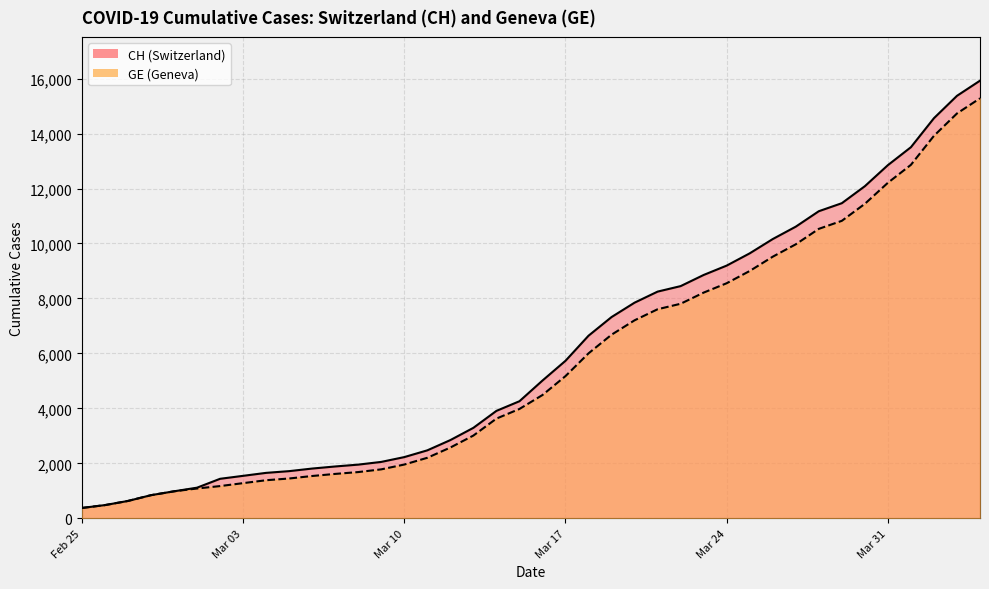

At which category does the chart reach its minimum across all series?

Feb 25